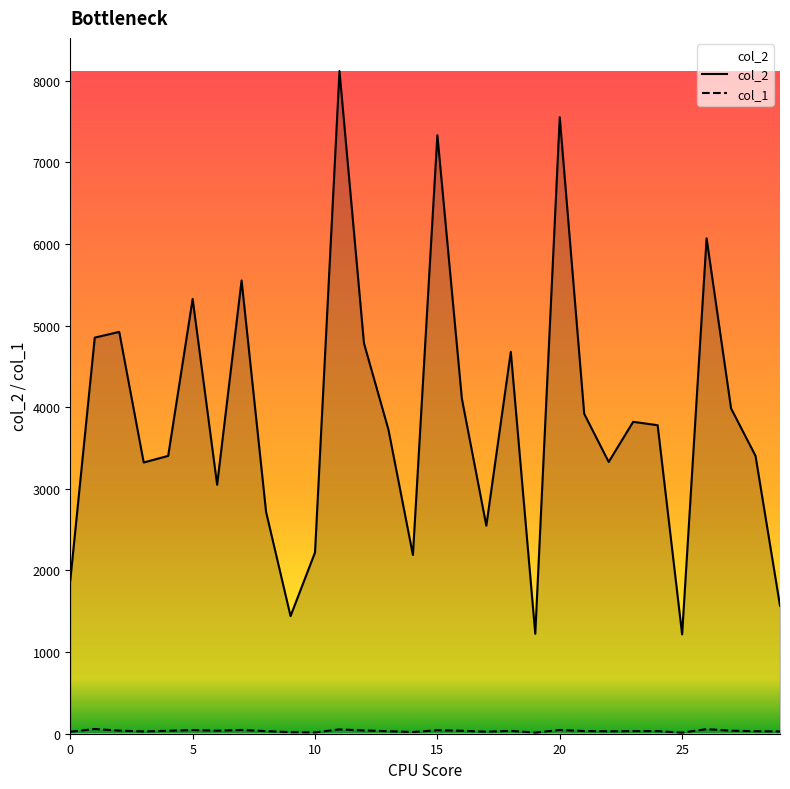

List the series in order of their peak value, lowest first.

col_1, col_2